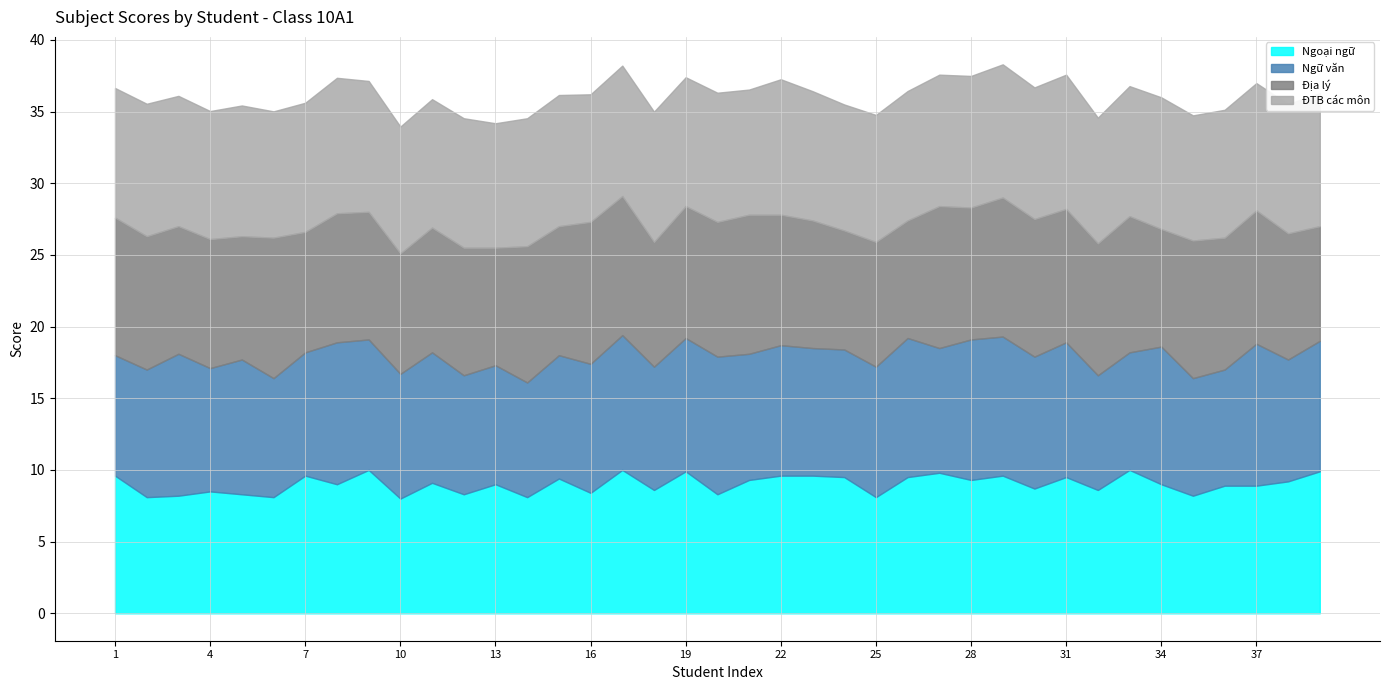

What is the sum of the ĐTB các môn values at 37 and 25?

17.7